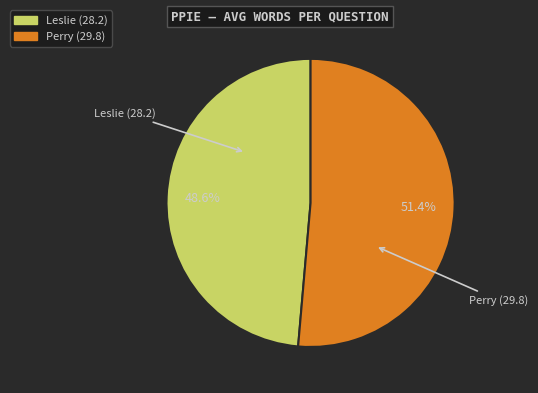

Approximately how many times larger is the value at Leslie (28.2) compared to Perry (29.8)?

0.9